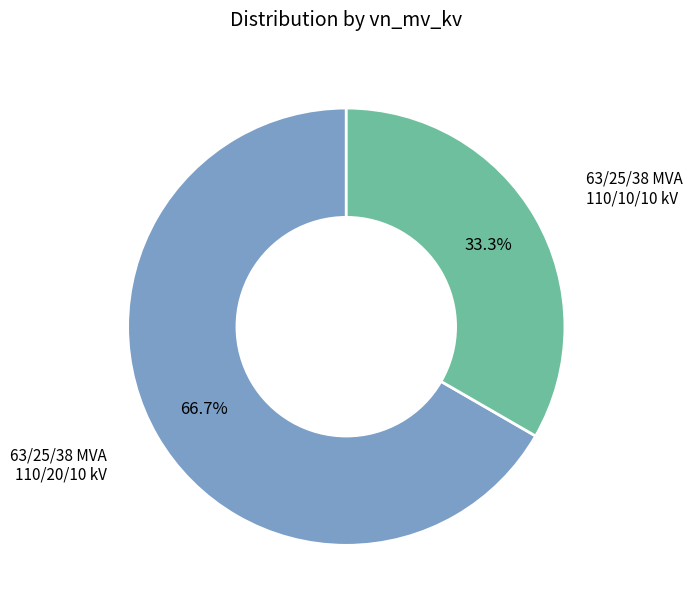

Does any single category account for the majority?

Yes